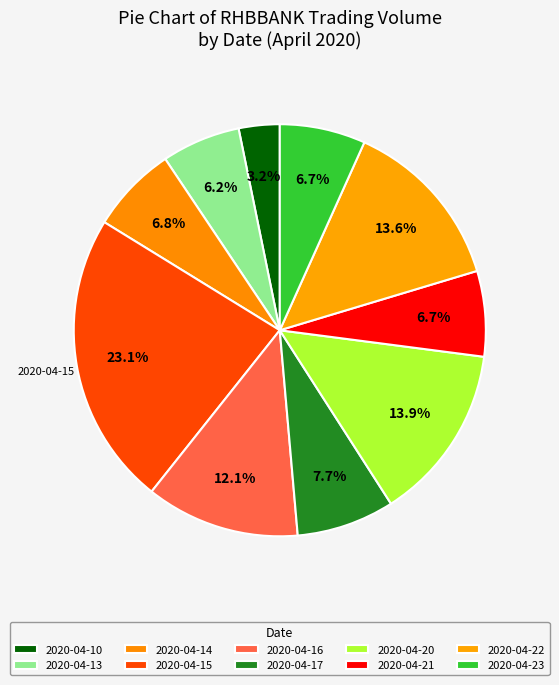

Does any single category account for the majority?

No